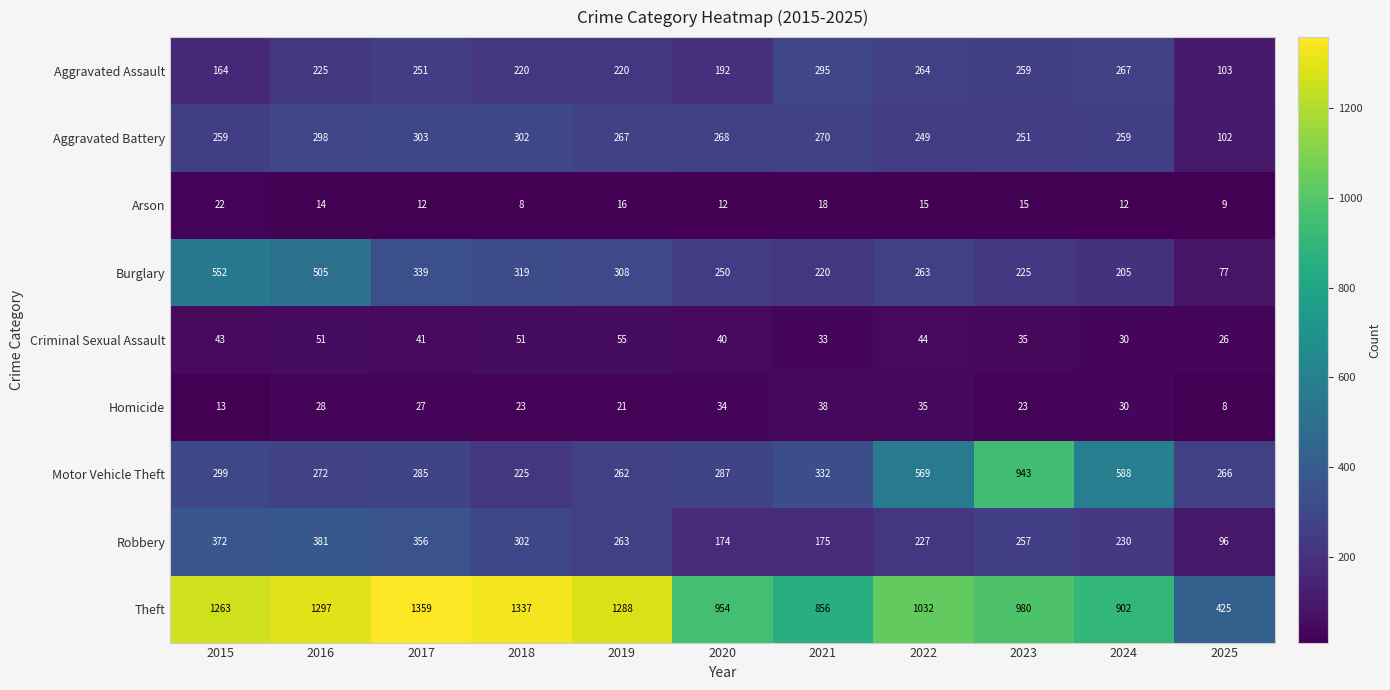

What is the sum of the Motor Vehicle Theft values at 2020 and 2022?

856